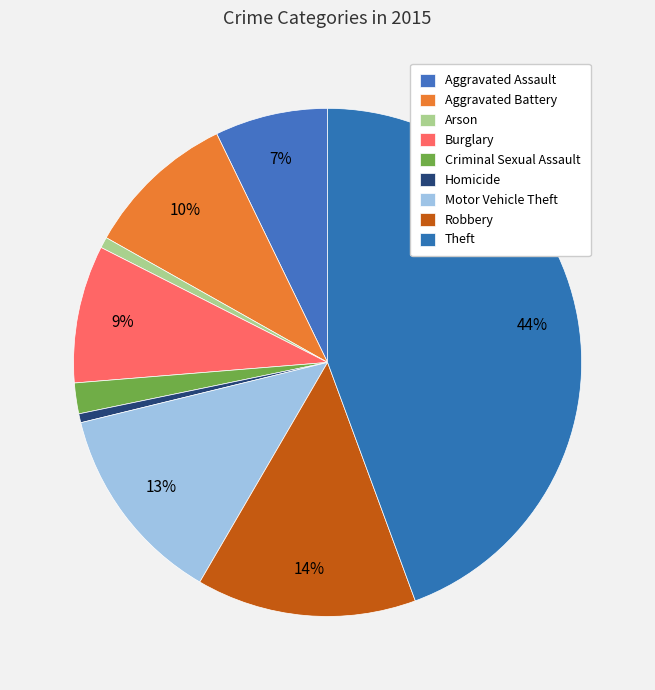

The Aggravated Battery slice represents 10% of the pie. True or false?

True